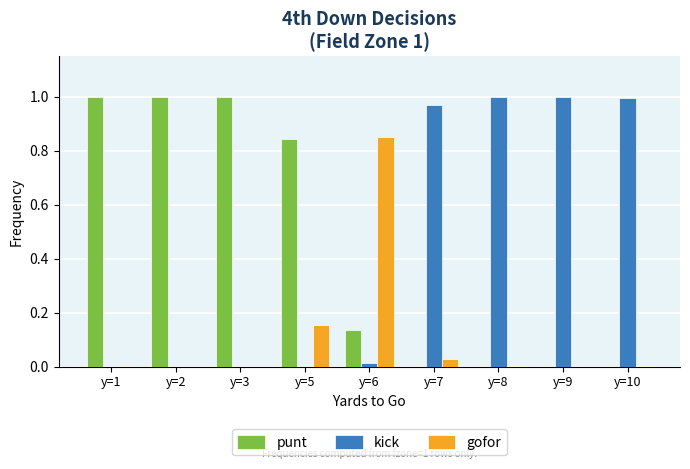

Is the value of gofor at y=5 greater than the value of kick at y=1?

Yes